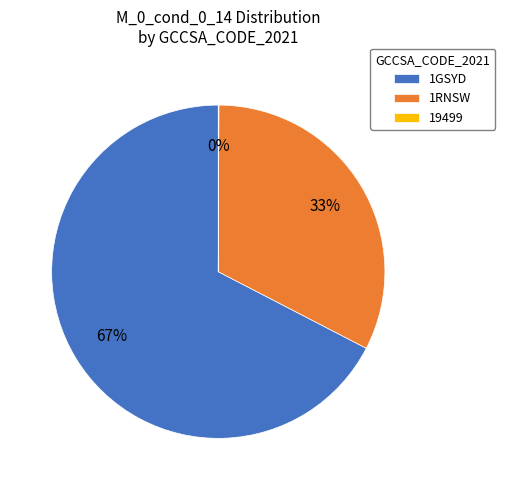

Is it true that 1GSYD is 82% of the pie?

False